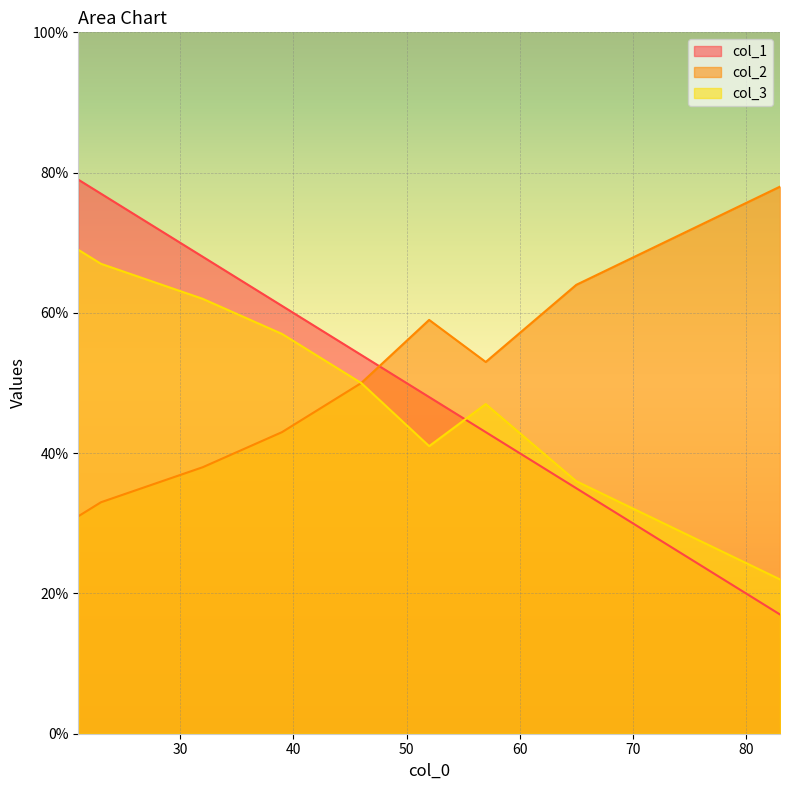

Reading left to right, transcribe all the data shown in this chart.

col_1: 57=43	52=48	23=77	46=54	48=52	39=61	32=68	83=17	21=79	65=35
col_2: 57=53	52=59	23=33	46=50	48=53	39=43	32=38	83=78	21=31	65=64
col_3: 57=47	52=41	23=67	46=50	48=47	39=57	32=62	83=22	21=69	65=36